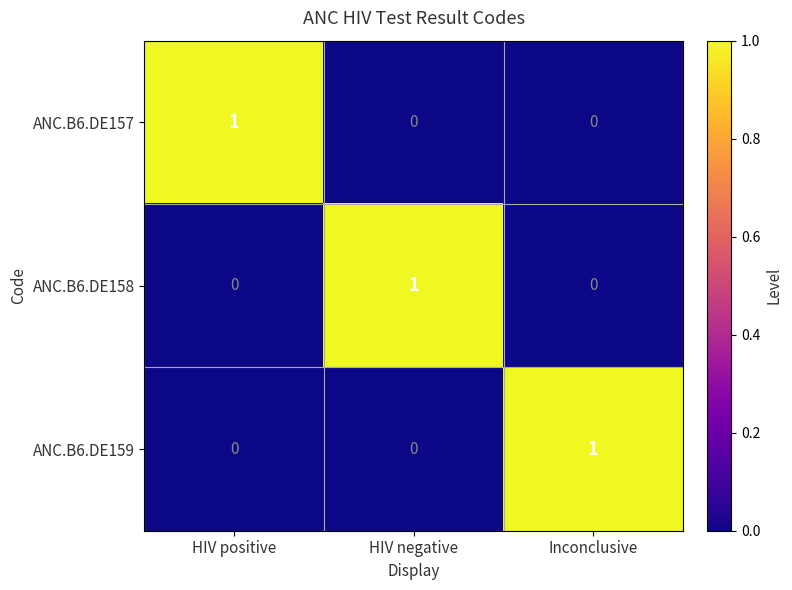

At how many categories does at least one series exceed 0?

3